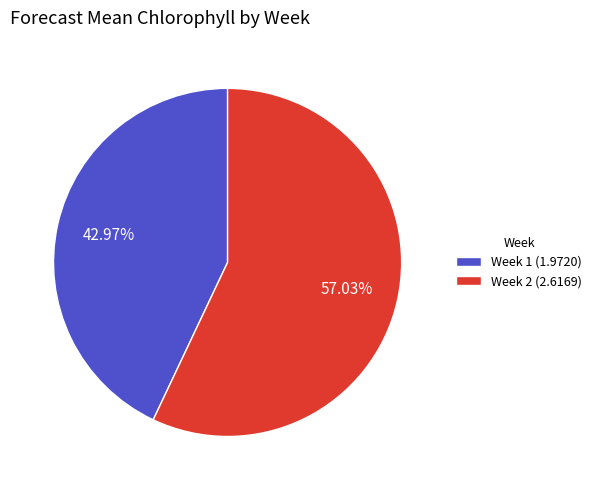

Which category has the smallest portion of the pie?

Week 1